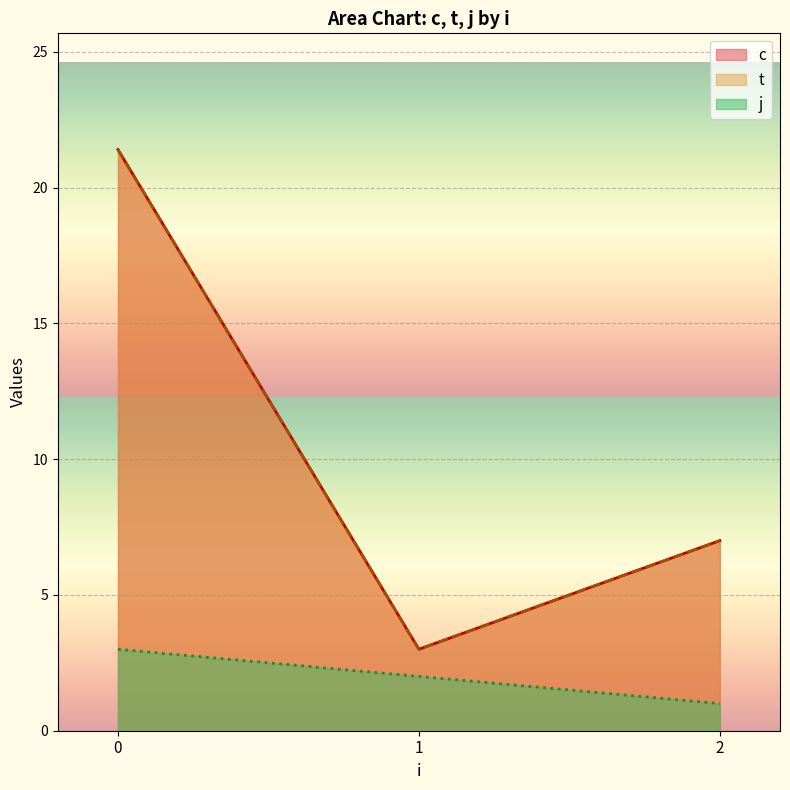

Does the chart display data point markers on the line(s)?

No